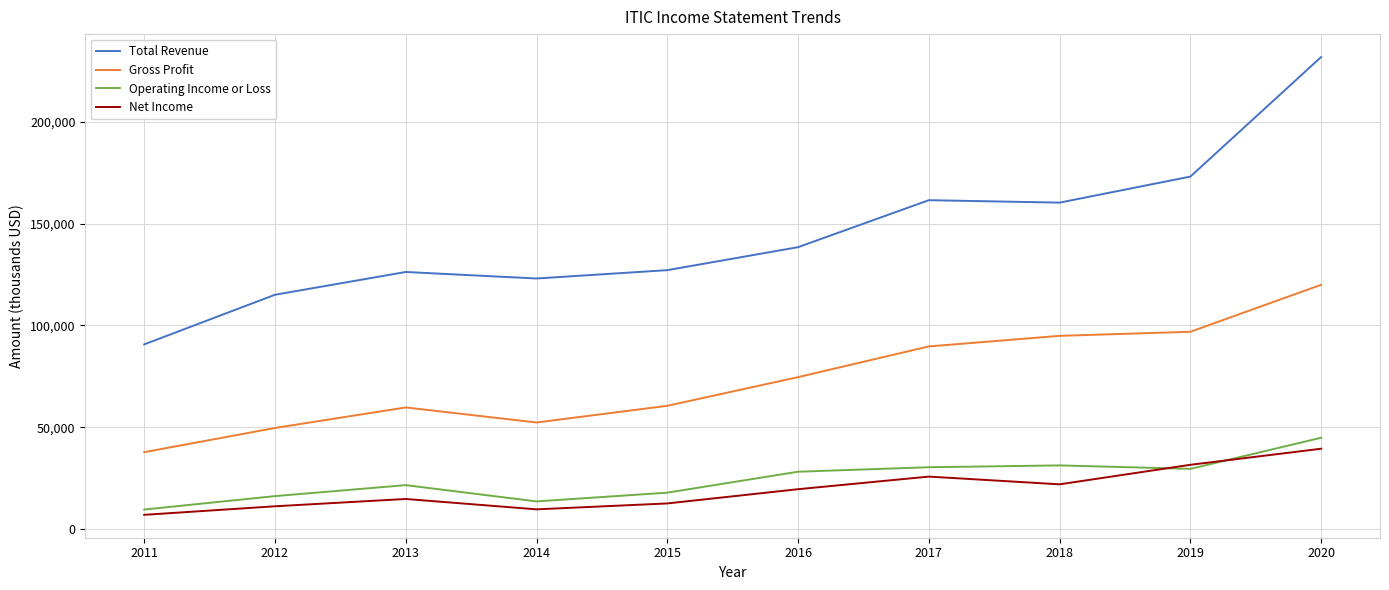

At which category is the sum across all series the highest?

2020